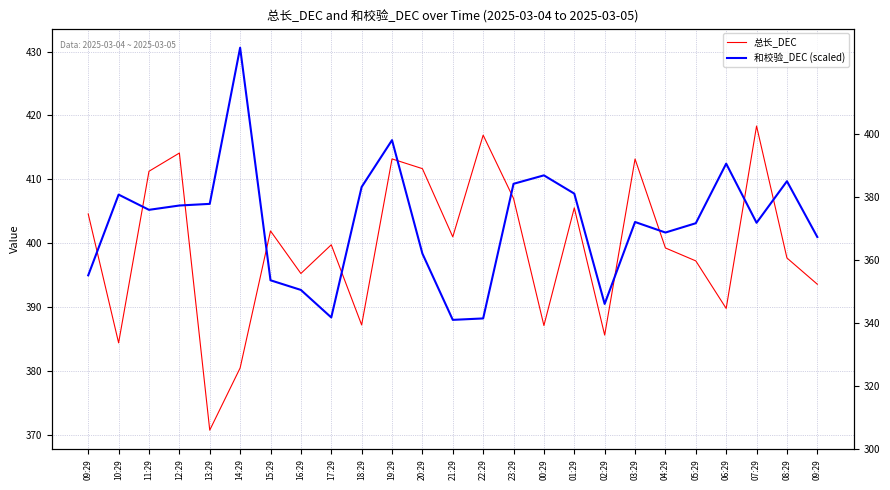

What is the difference between the 总长_DEC values at 05:29 and 03:29?

15.9